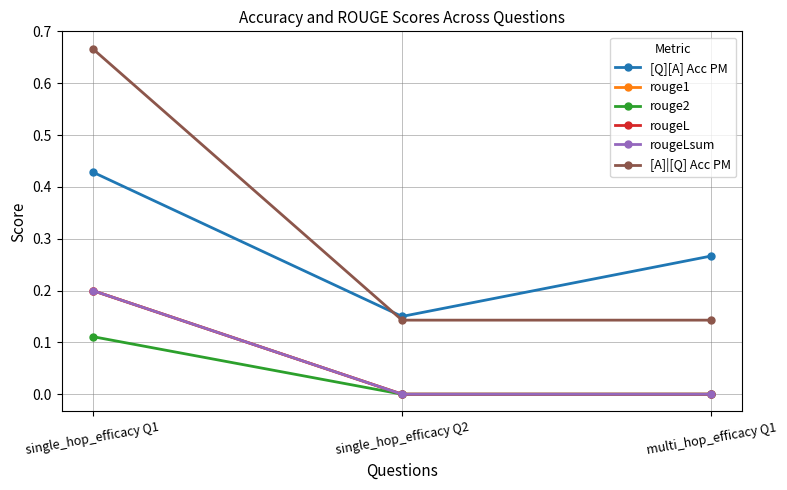

What is the difference between the maximum and minimum values in the rouge2 series?

0.1